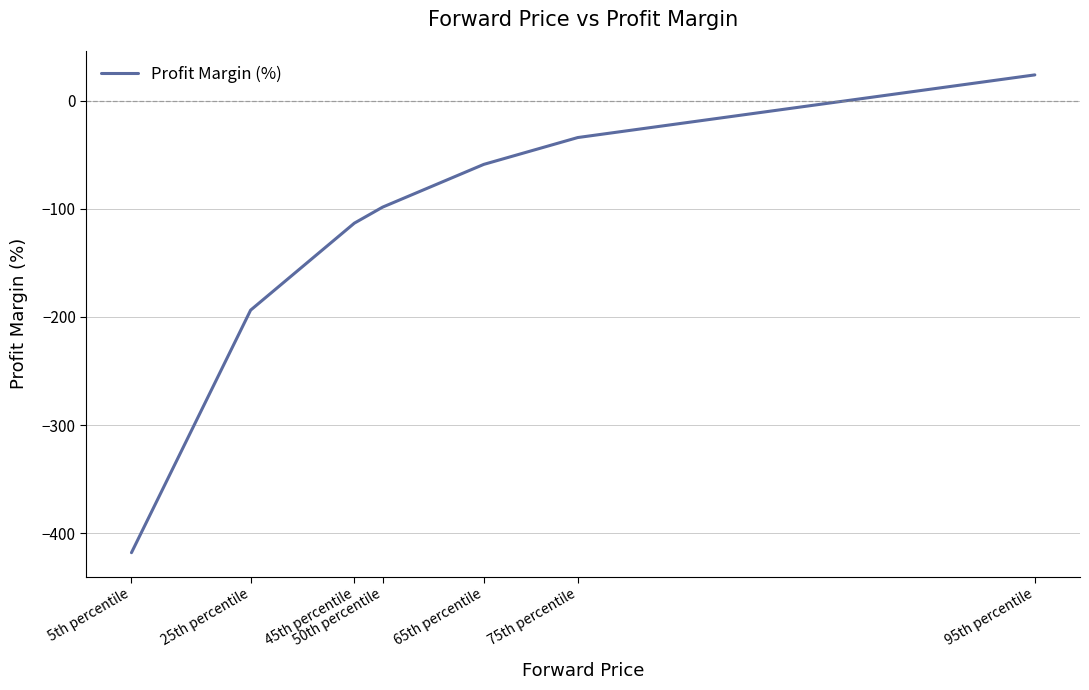

True or false: the data shows -98.5 at 50th percentile.

True